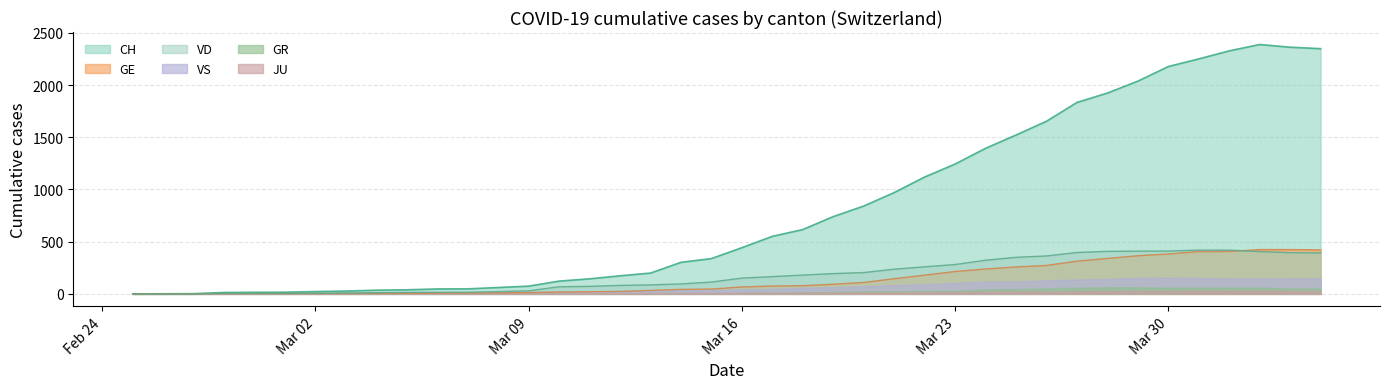

How many distinct data groups are displayed?

6